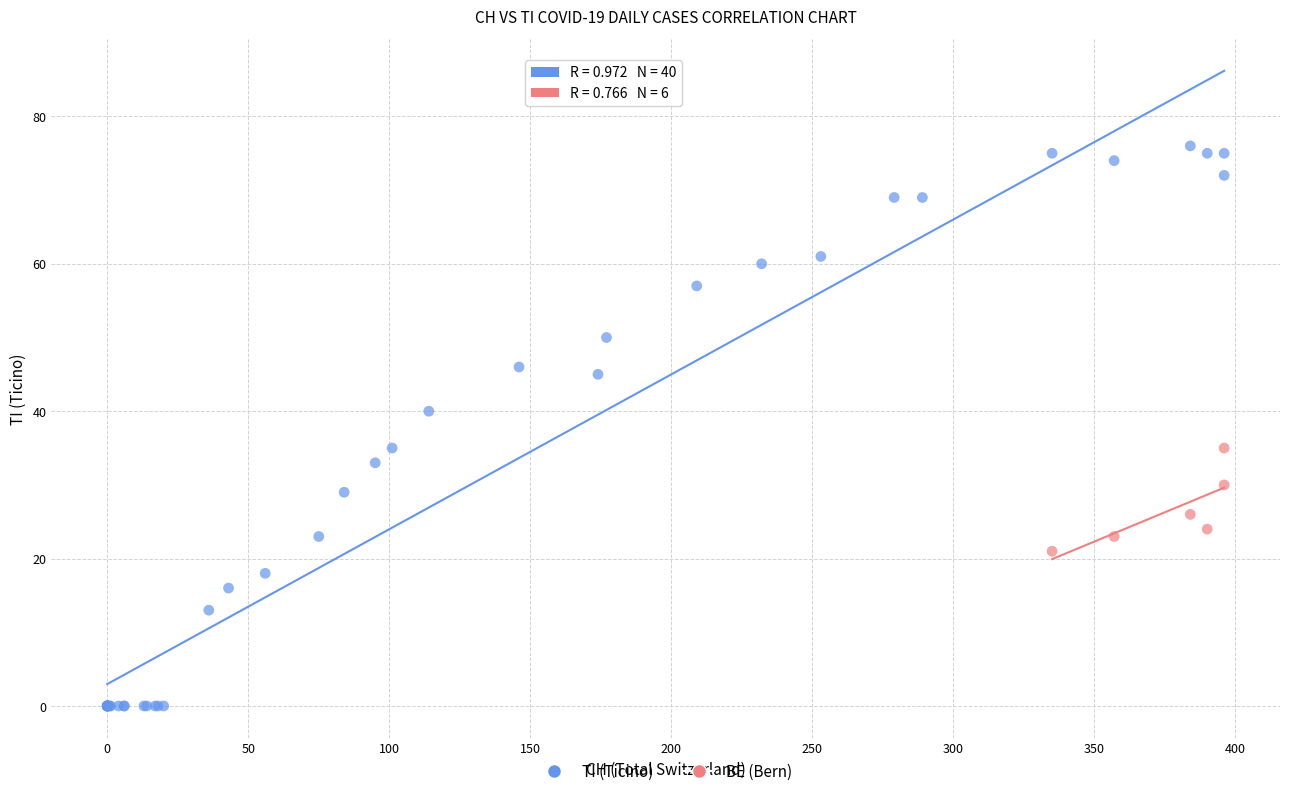

Which series reaches the minimum Y coordinate?

TI (Ticino)